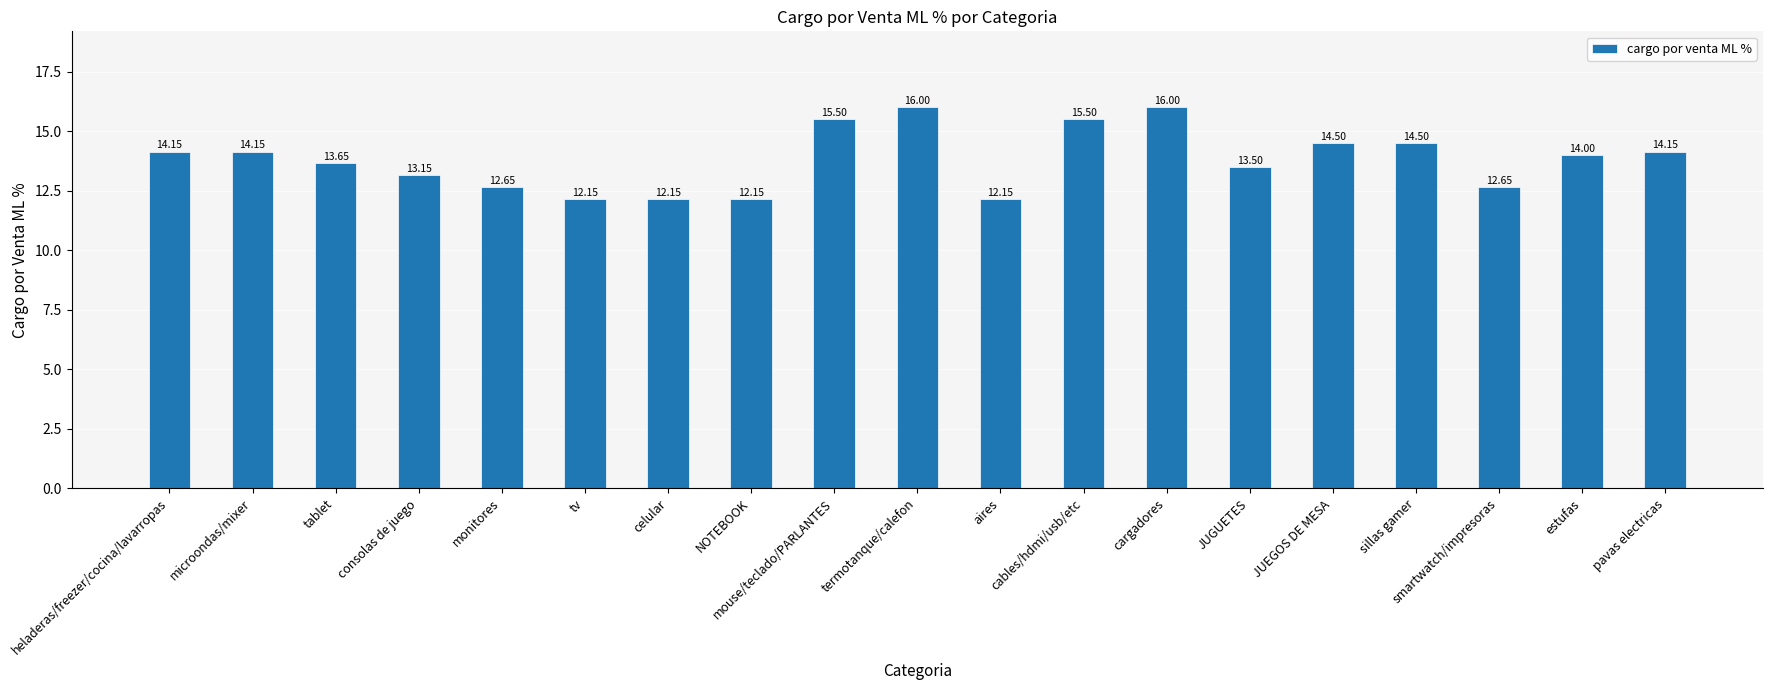

What is the label of the 10th bar from the left?

termotanque/calefon